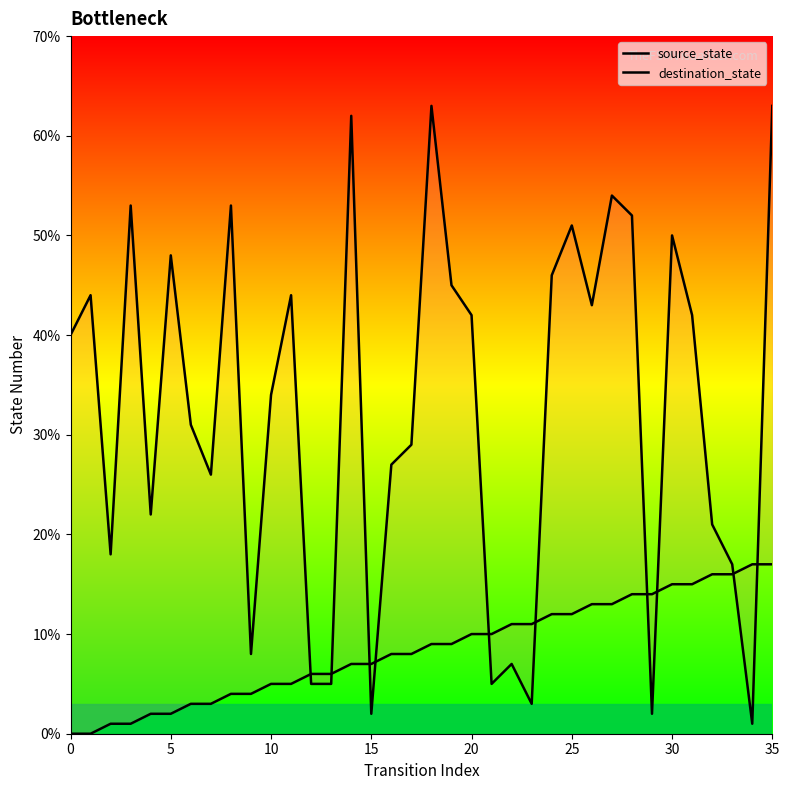

How many positive values does the source_state series have?

34